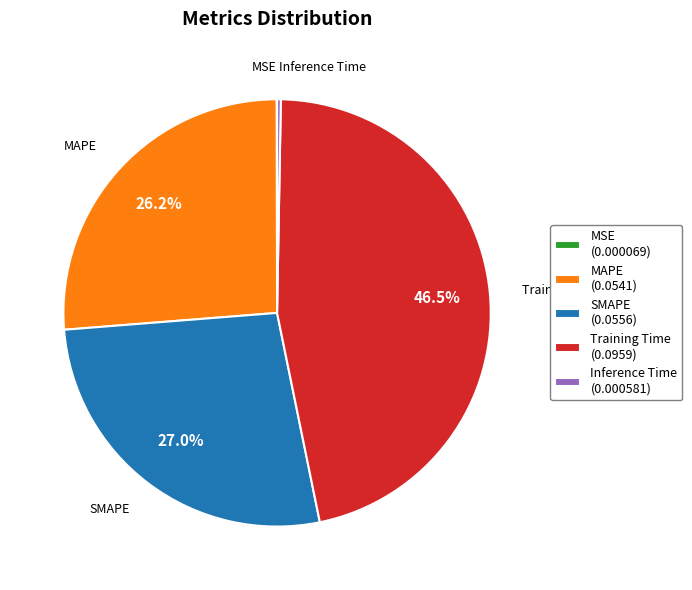

Do MAPE (0.0541) and SMAPE (0.0556) together represent more than half of the pie?

Yes